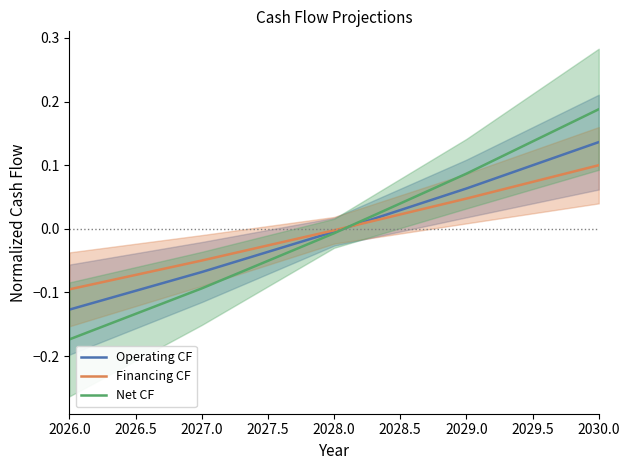

True or false: Financing CF and Operating CF intersect in this chart.

True